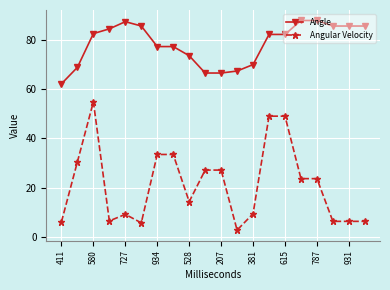

What is the value of the Angle point at the 14th from the left?

82.3